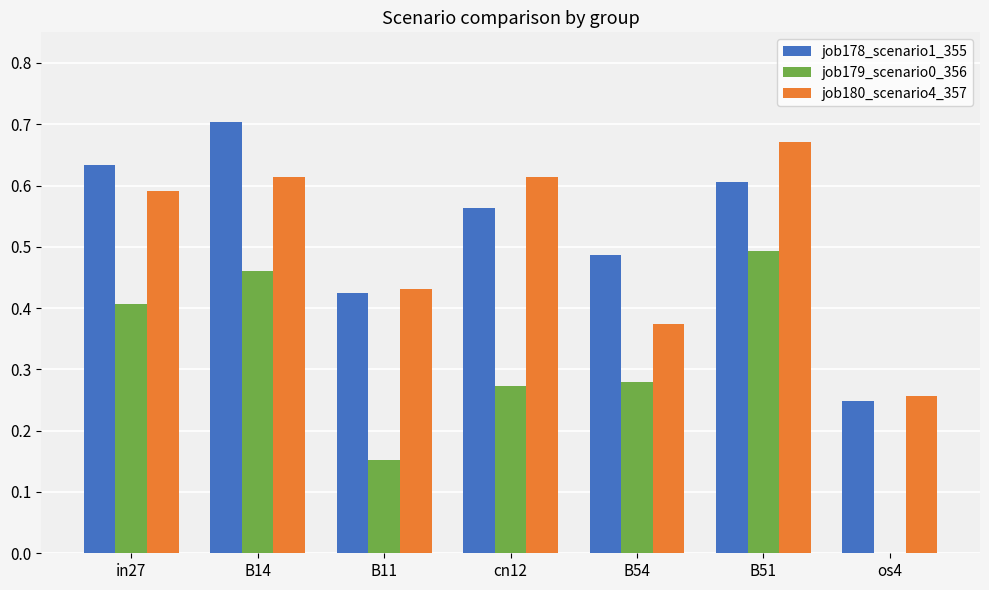

Are the bars horizontal?

No